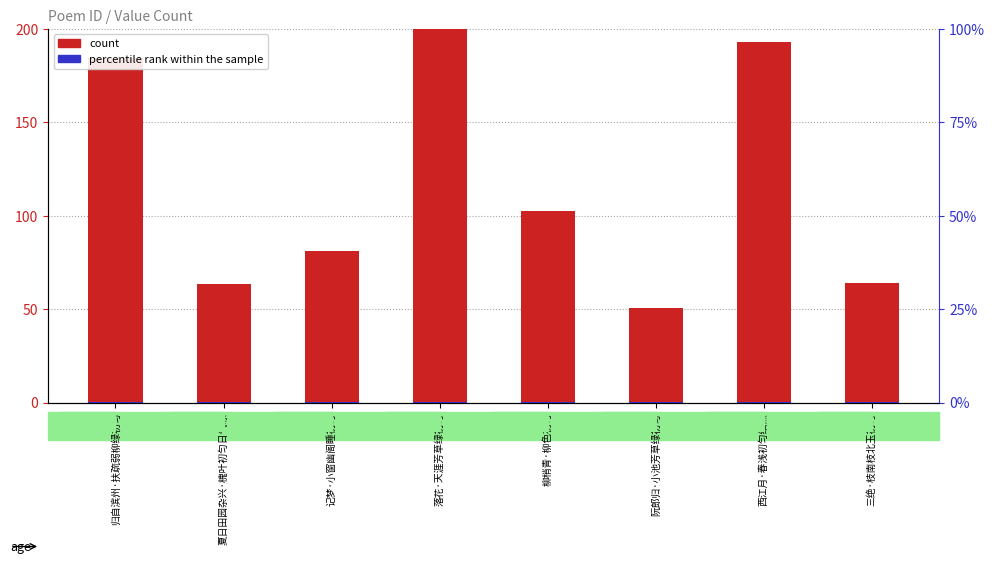

How many bars are there in each group?

2